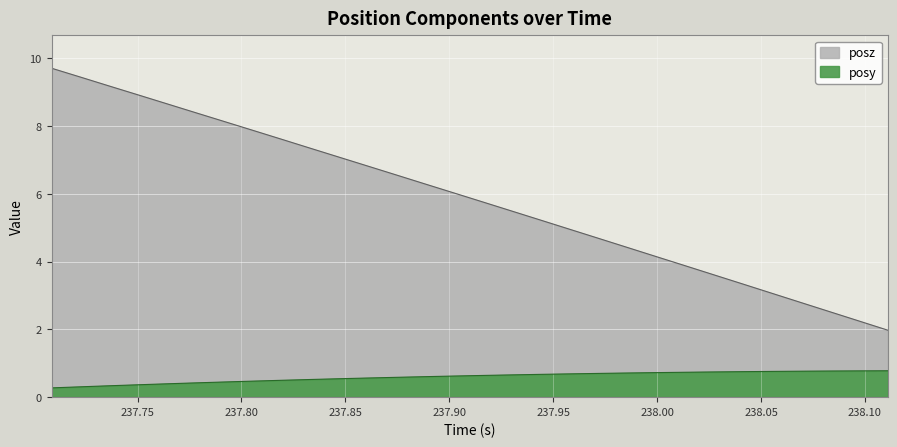

Which series has the widest spread of values?

posz